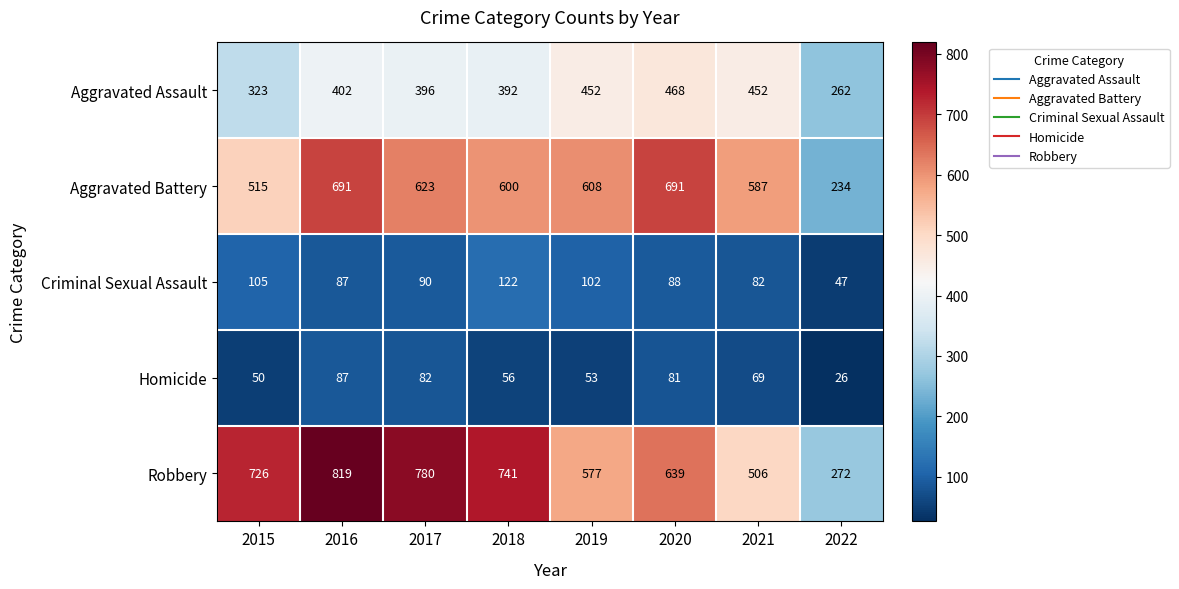

Read the Robbery value at 2018.

741